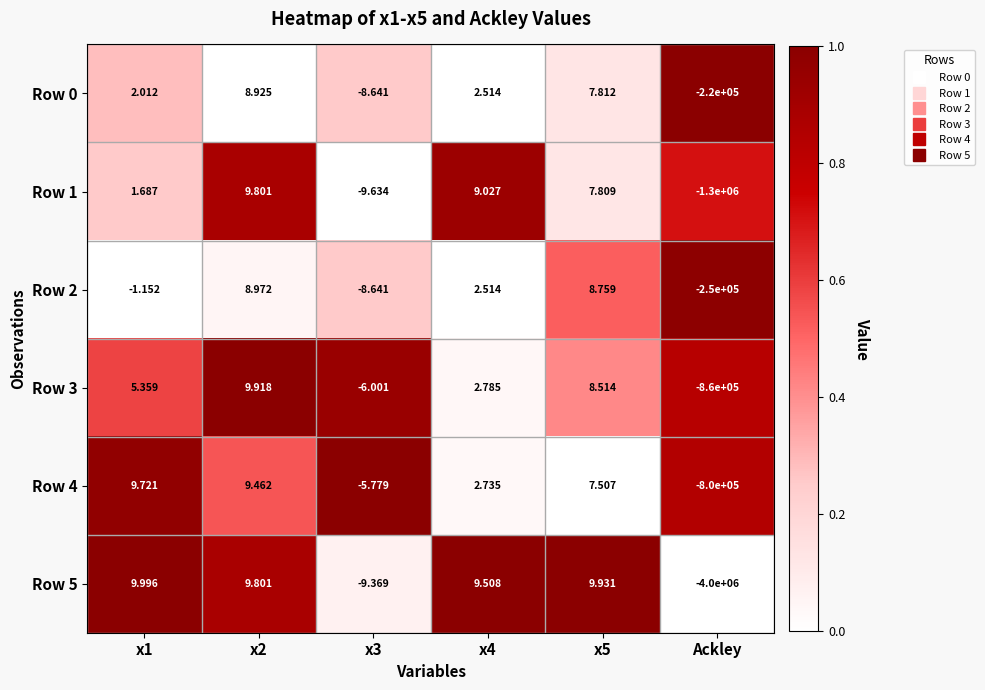

At which category is the sum across all series the highest?

x2